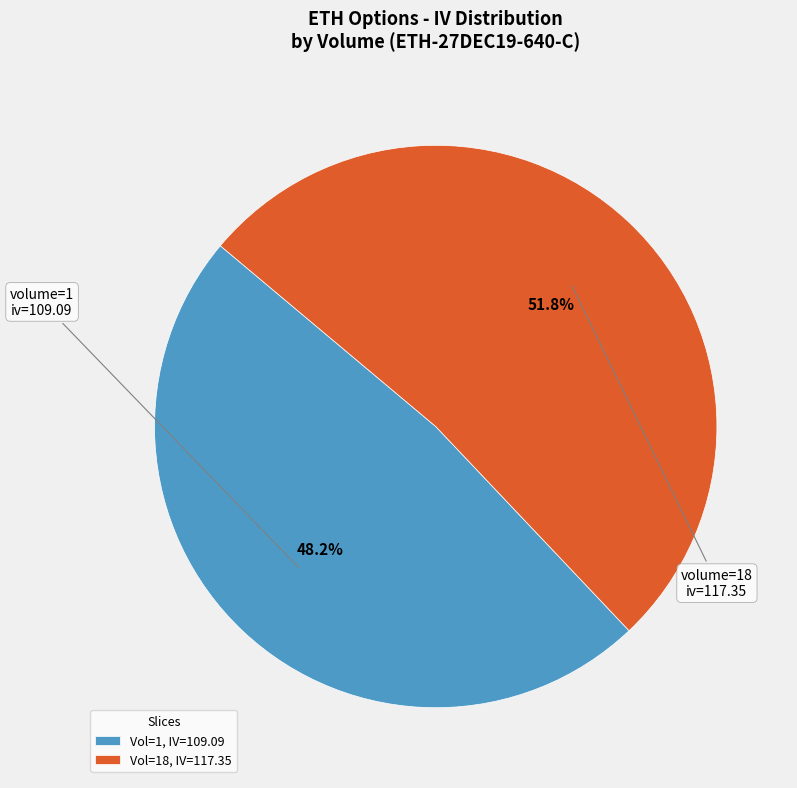

Do Vol=1, IV=109.09 and Vol=18, IV=117.35 together represent more than half of the pie?

Yes